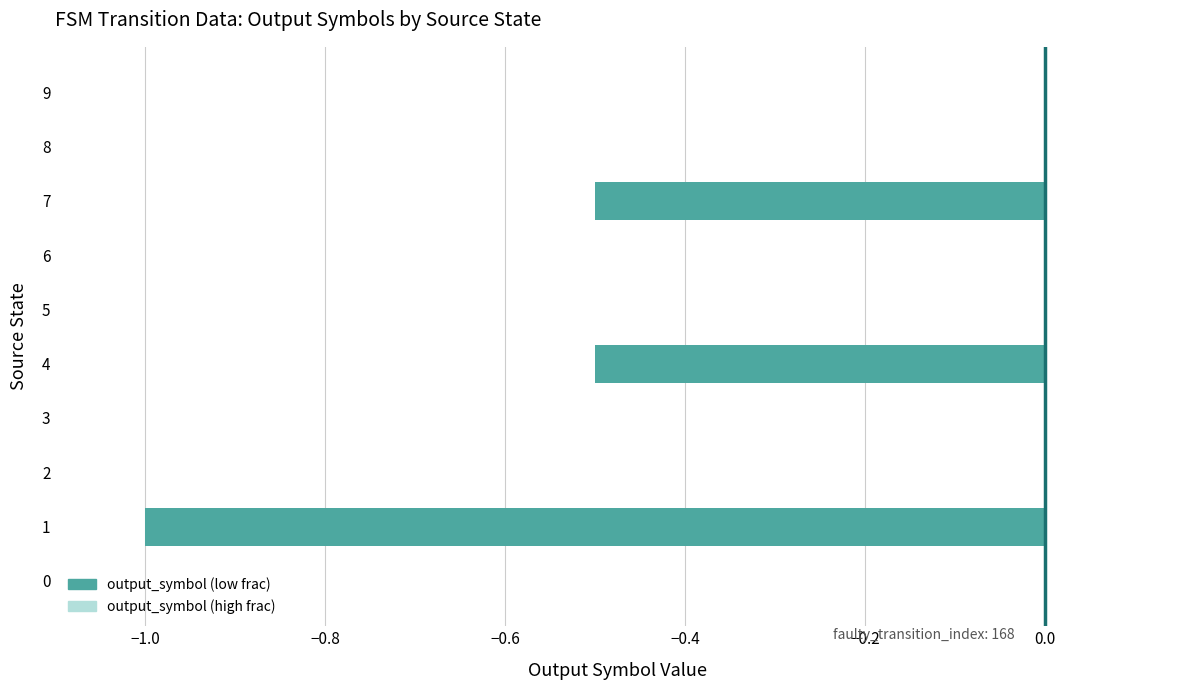

The value at 4 is -0.1. True or false?

False